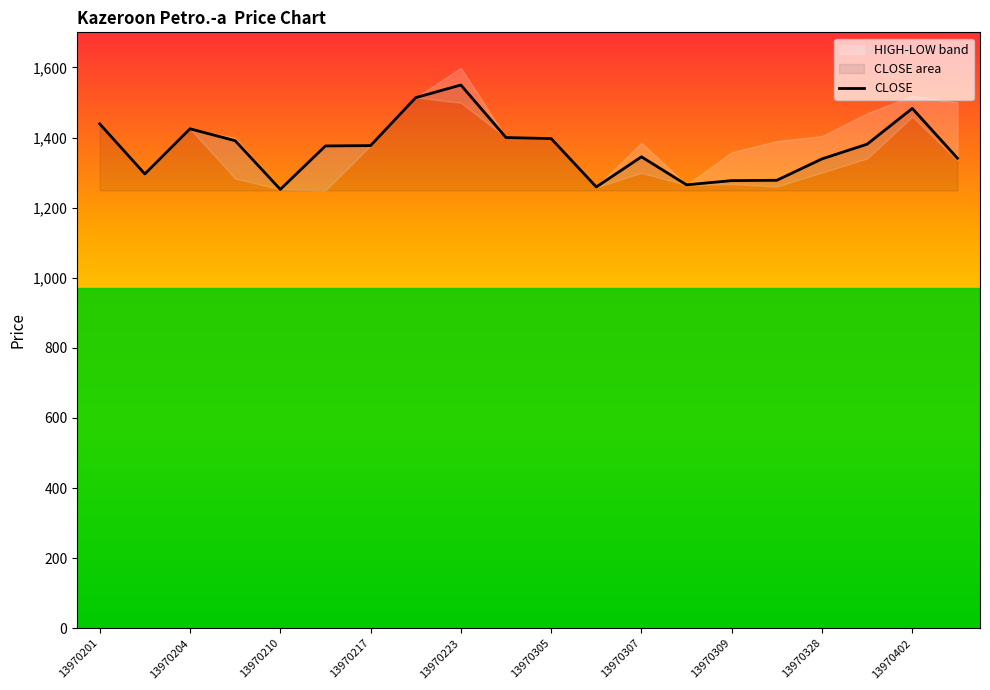

At which label does CLOSE reach its peak?

13970223